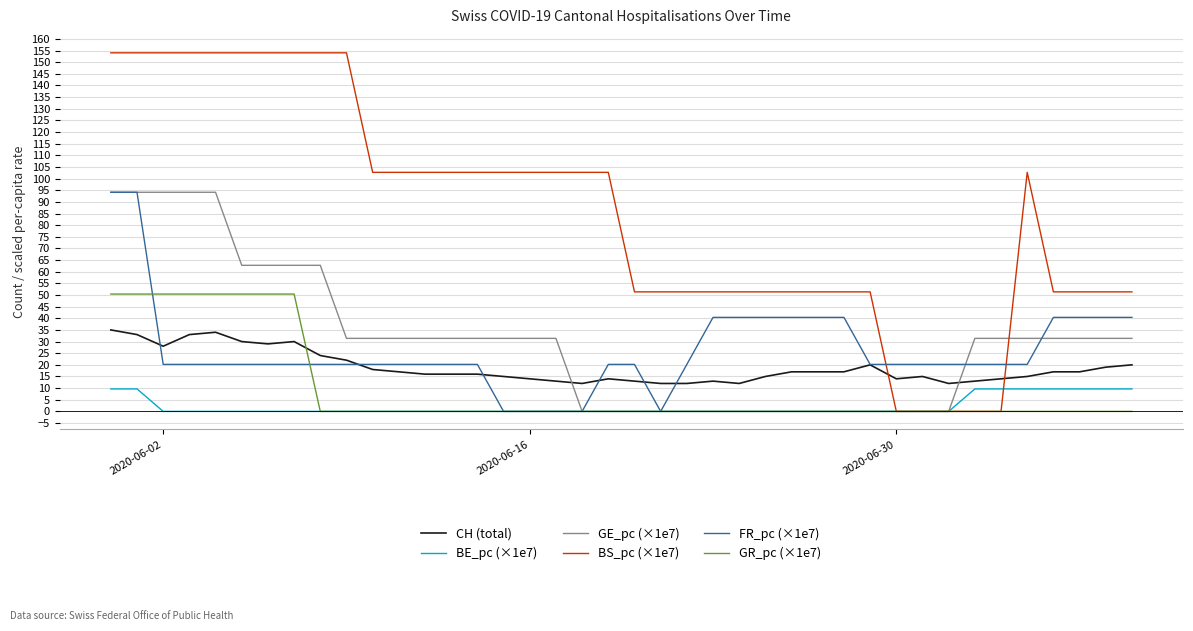

Which series has the widest spread of values?

BS_pc (×1e7)